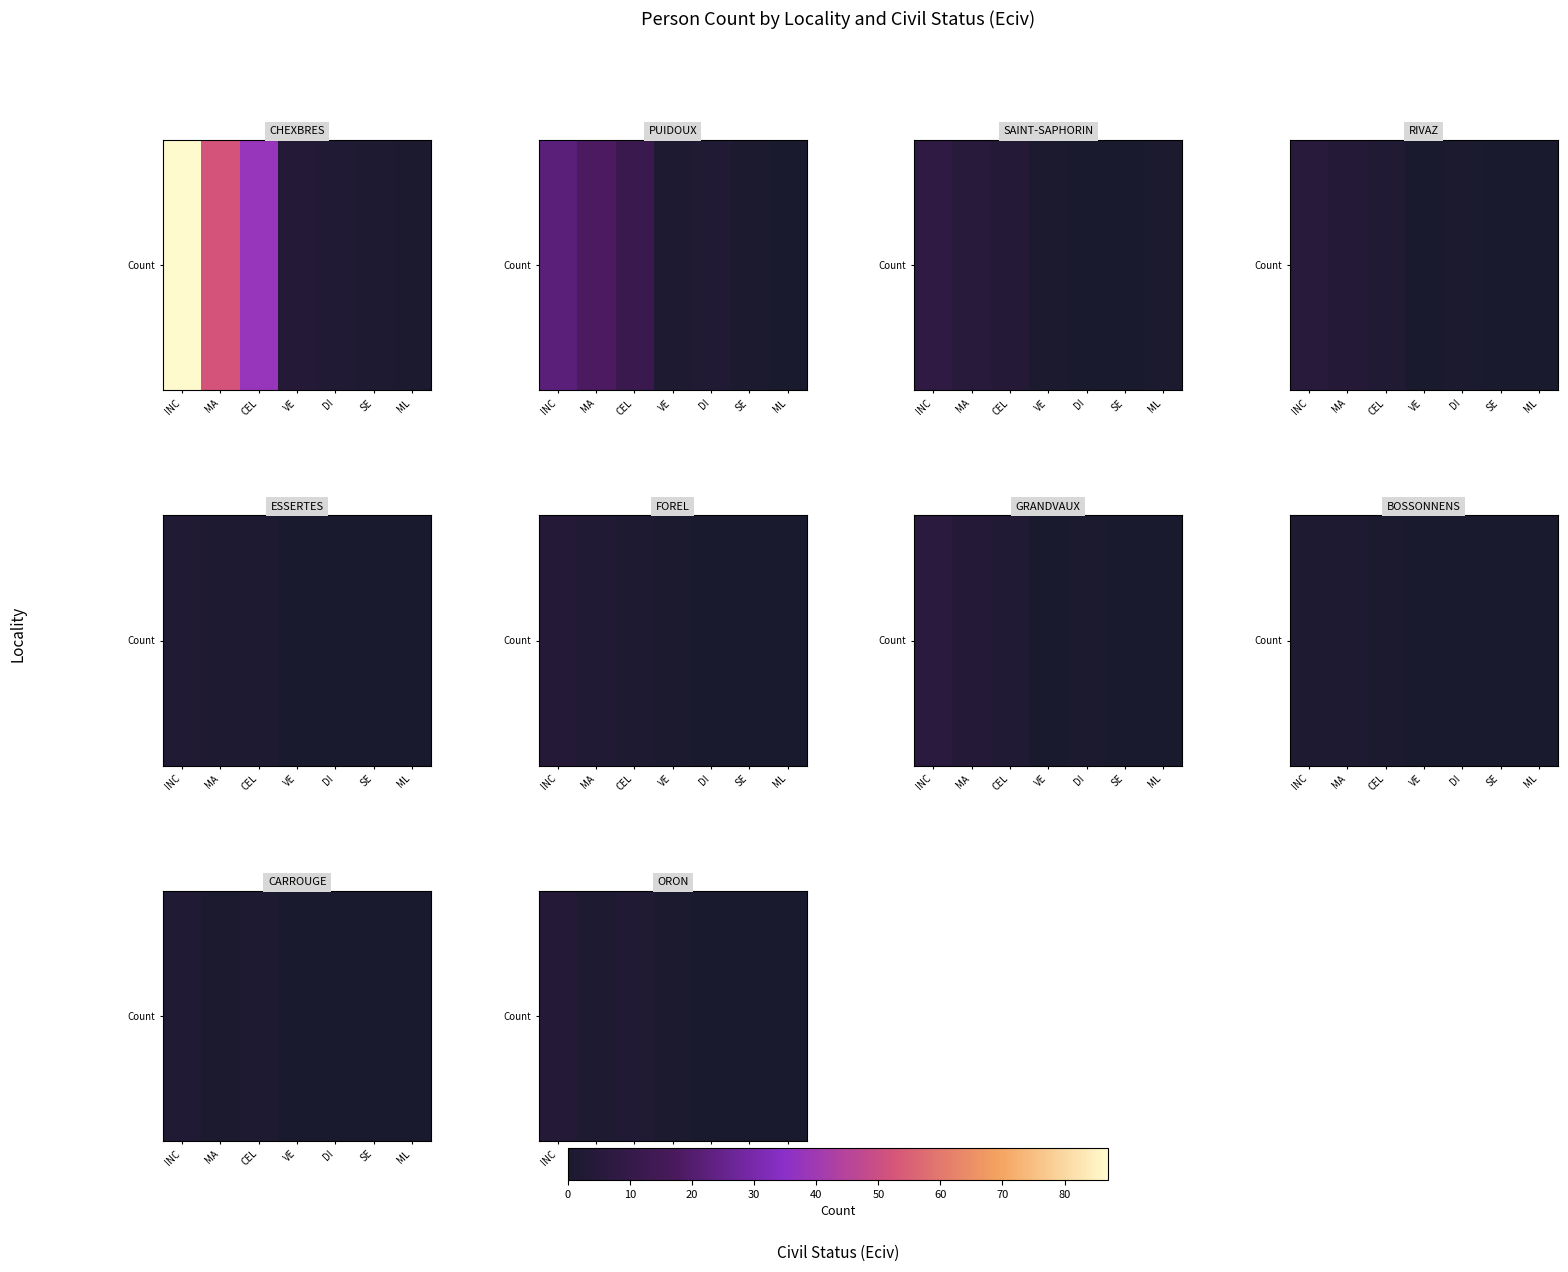

How many series are shown in this chart?

1